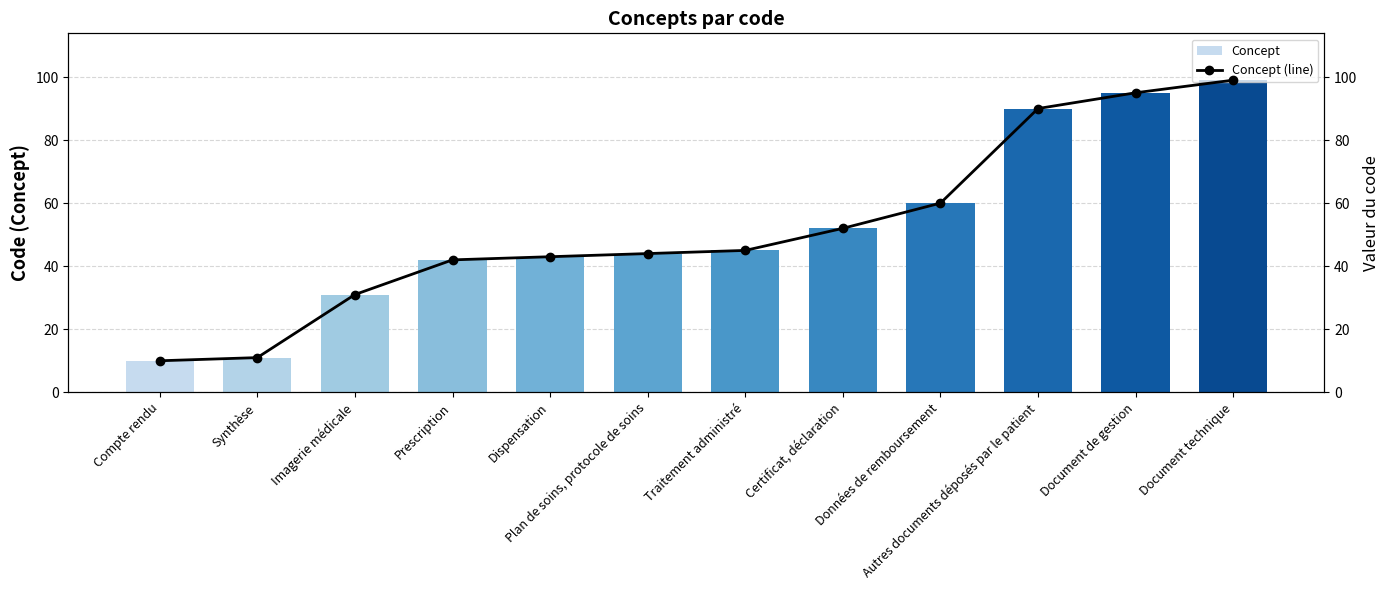

The Concept (line) series shows 52 at Certificat, déclaration. True or false?

True